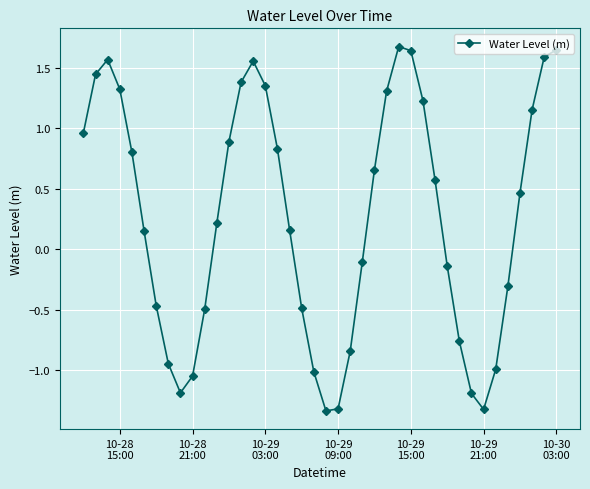

What is the maximum value shown in the chart?

1.7